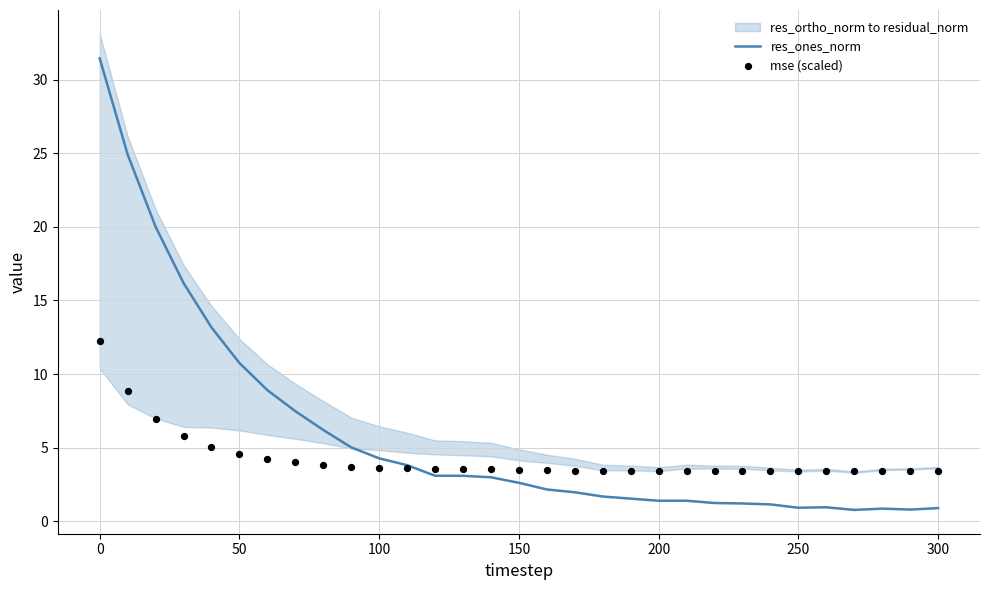

What is the maximum value for res_ones_norm?

31.4